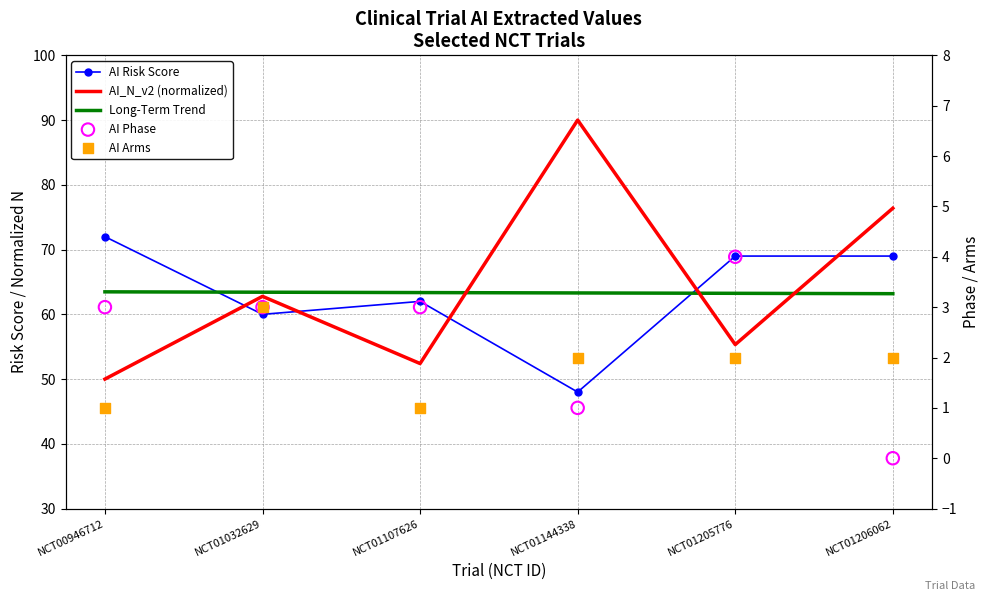

Is the value of Long-Term Trend at NCT00946712 greater than the value of AI Arms at NCT01032629?

Yes